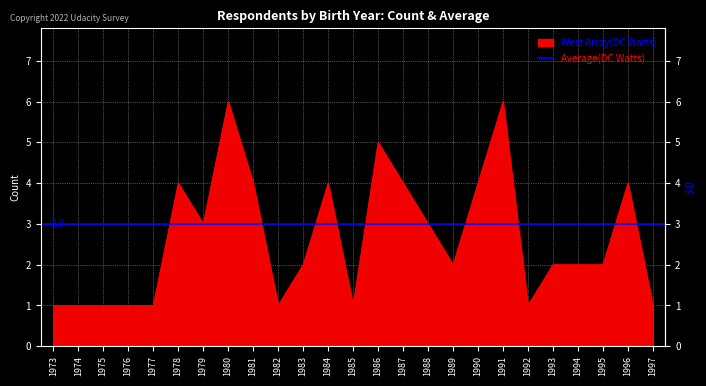

Rank the categories by value from lowest to highest.

1973, 1974, 1975, 1976, 1977, 1982, 1985, 1992, 1997, 1983, 1989, 1993, 1994, 1995, 1979, 1988, 1978, 1981, 1984, 1987, 1990, 1996, 1986, 1980, 1991